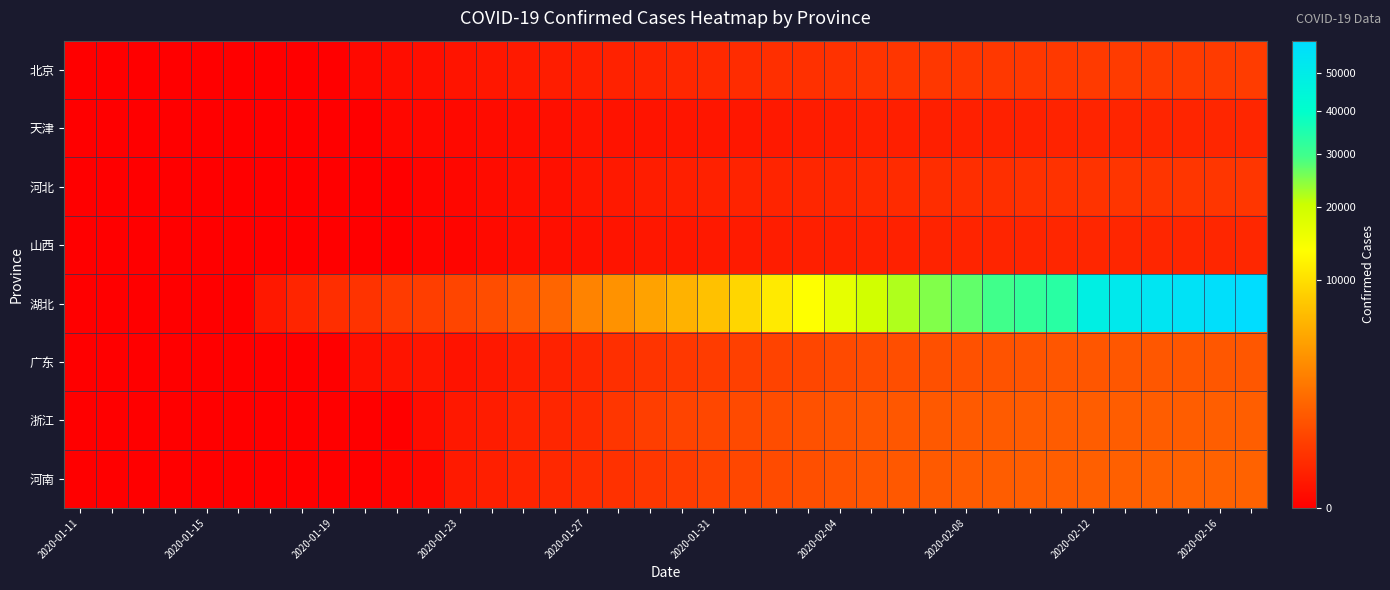

Which series has the largest range (max minus min)?

湖北